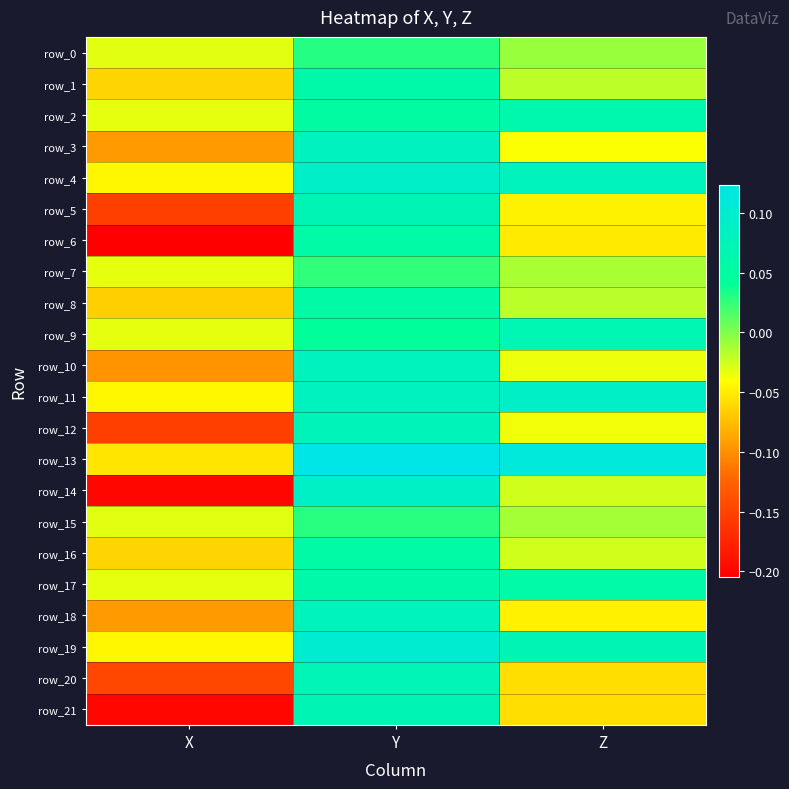

Rank the categories by row_16 value from highest to lowest.

Y, Z, X